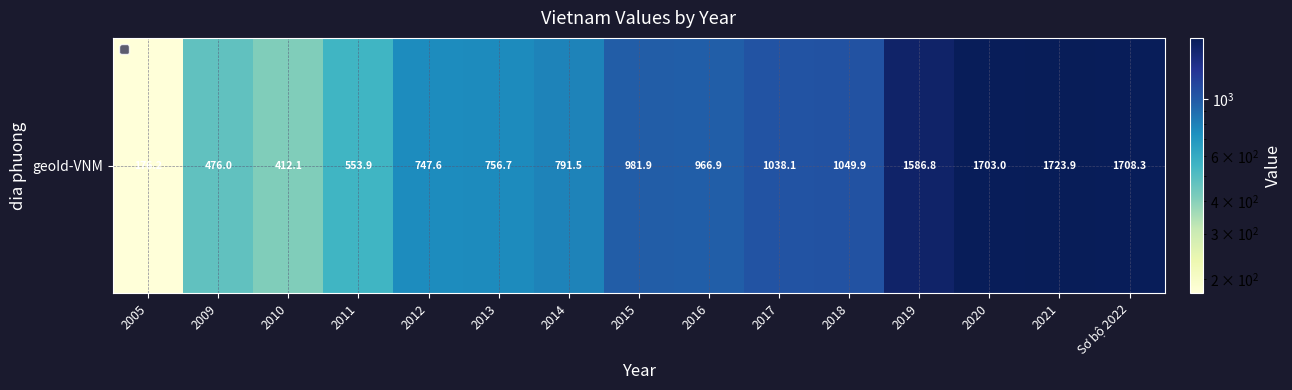

Reading left to right, list all the values displayed in this chart.

176.2	476.0	412.1	553.9	747.6	756.7	791.5	981.9	966.9	1038.1	1049.9	1586.8	1703.0	1723.9	1708.3